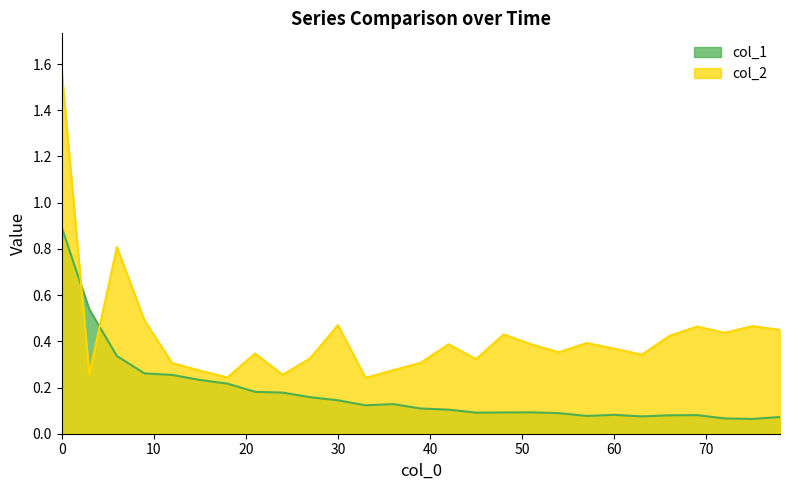

Between 48 and 51, which series saw the biggest shift?

col_2